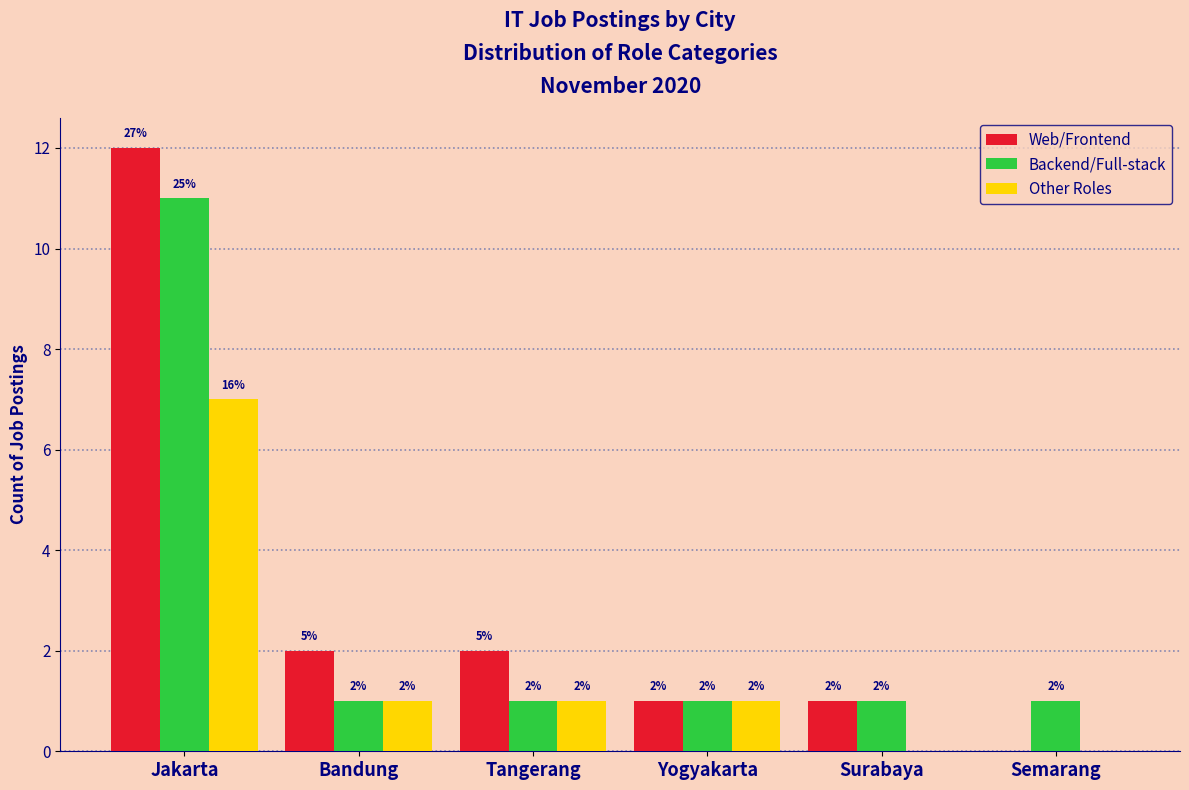

Reading left to right, extract all data points from this chart.

Web/Frontend: Jakarta=12	Bandung=2	Tangerang=2	Yogyakarta=1	Surabaya=1	Semarang=0
Backend/Full-stack: Jakarta=11	Bandung=1	Tangerang=1	Yogyakarta=1	Surabaya=1	Semarang=1
Other Roles: Jakarta=7	Bandung=1	Tangerang=1	Yogyakarta=1	Surabaya=0	Semarang=0